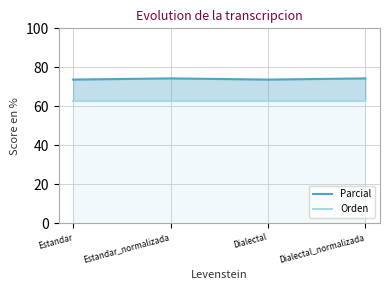

List the labels in order of Parcial value, largest first.

Estandar_normalizada, Dialectal_normalizada, Estandar, Dialectal